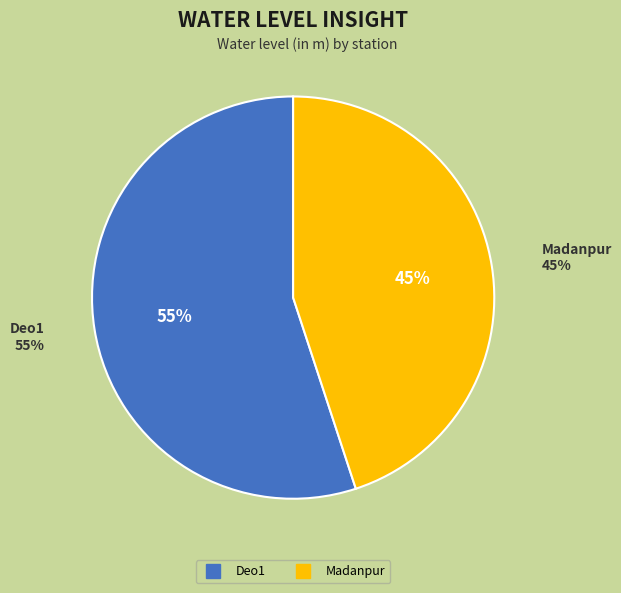

To the nearest percent, what is the combined percentage of Deo1 and Madanpur?

100%